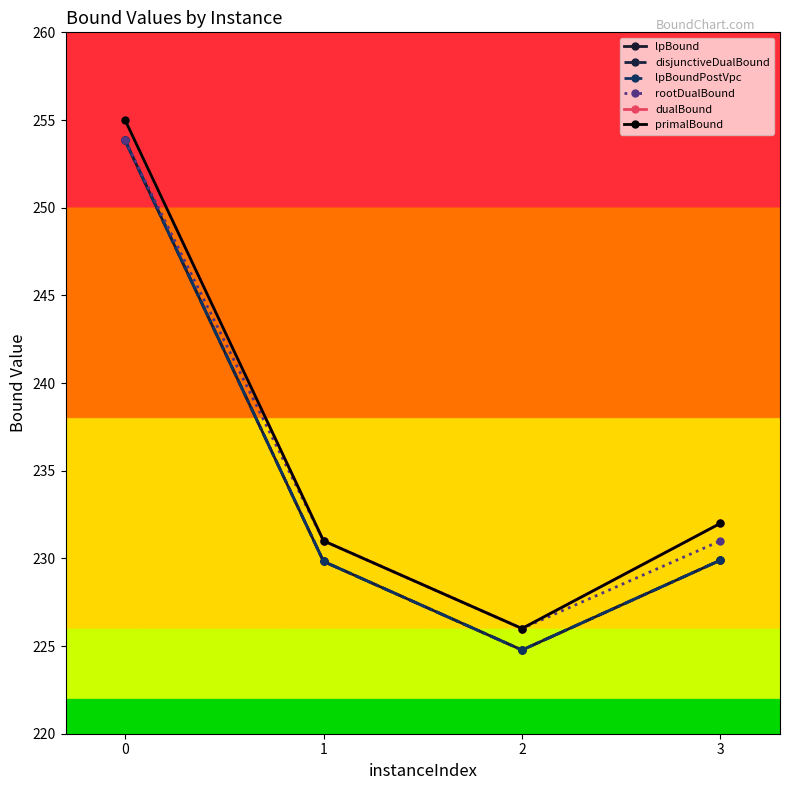

Is this an area chart (filled region under the line)?

No